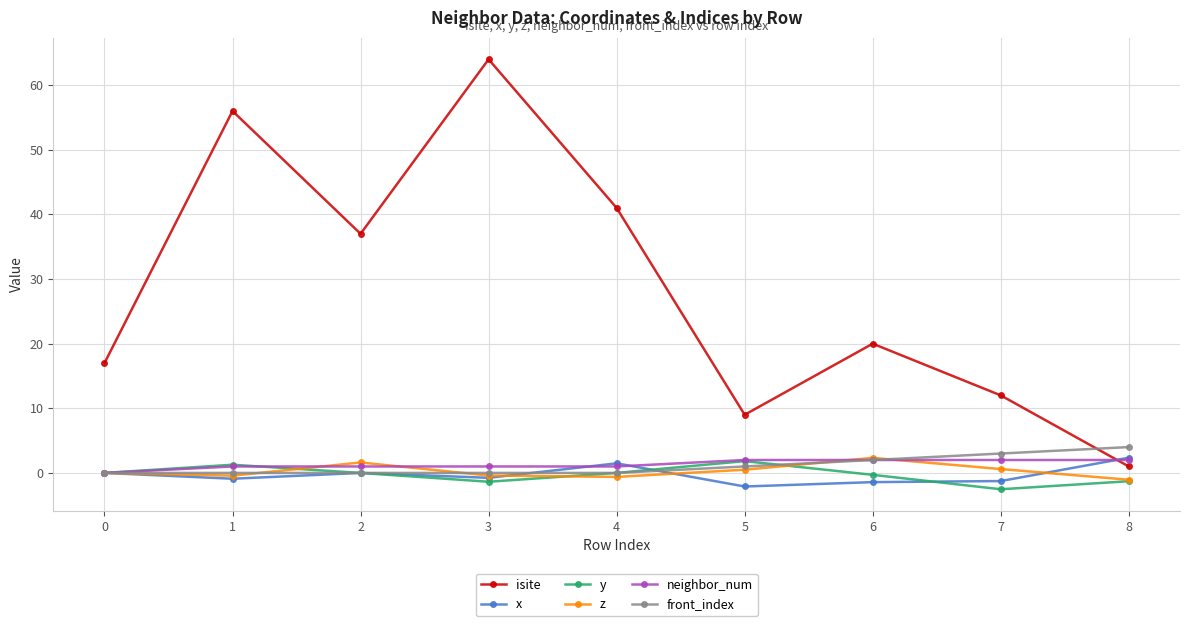

How many categories are shown in the chart?

9